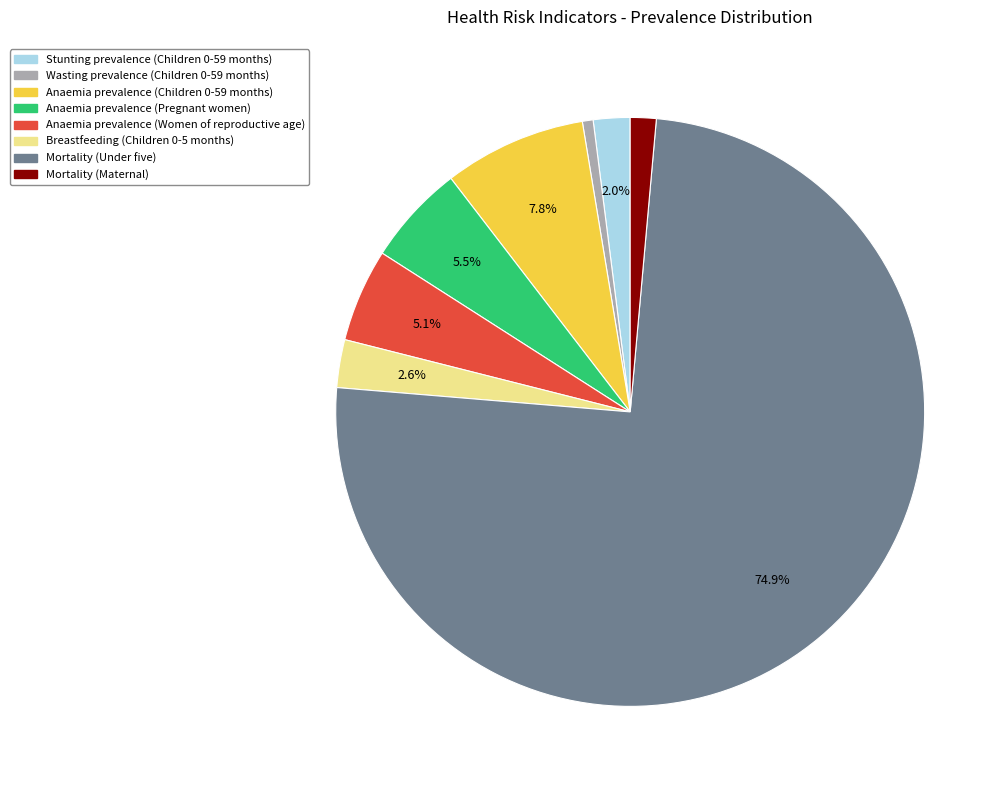

Combined, do Stunting prevalence (Children 0-59 months) and Anaemia prevalence (Women of reproductive age) account for over 50%?

No